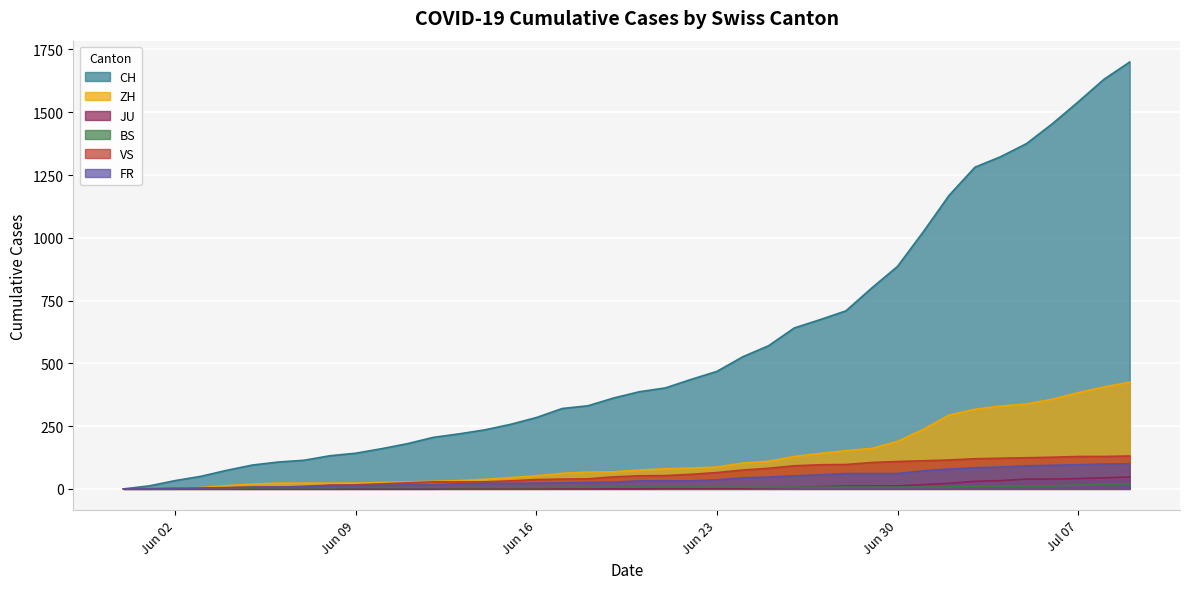

What is the greatest value displayed?

1700